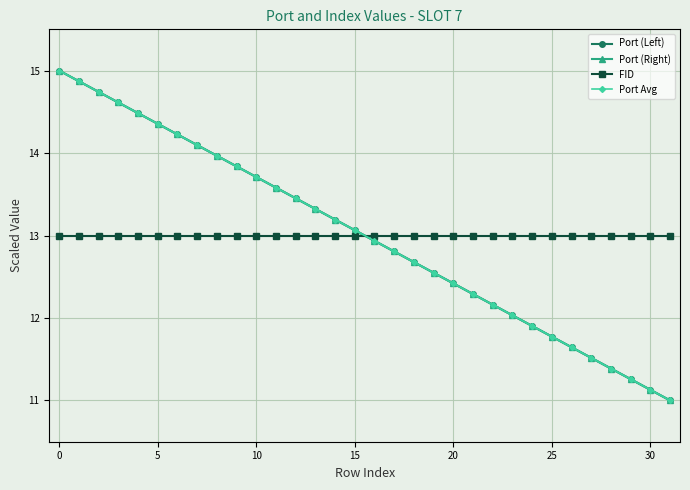

True or false: Port (Left) has more than 1 points higher than both neighbors.

False